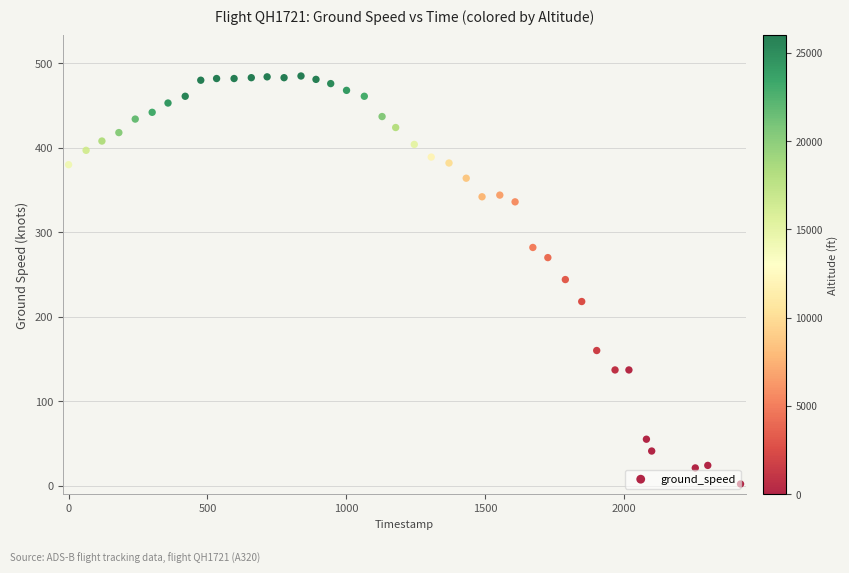

What is the range of Y values (max minus min)?

483